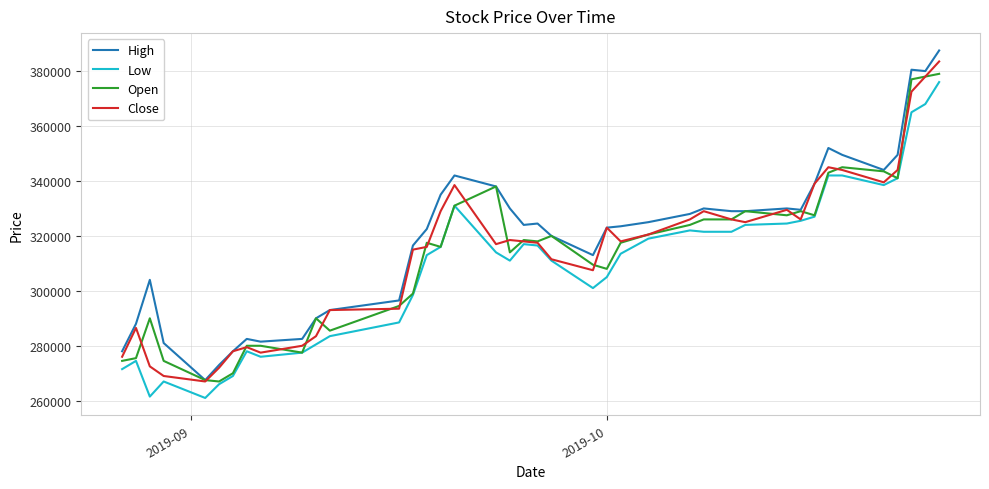

What is the minimum value shown in the chart?

261000